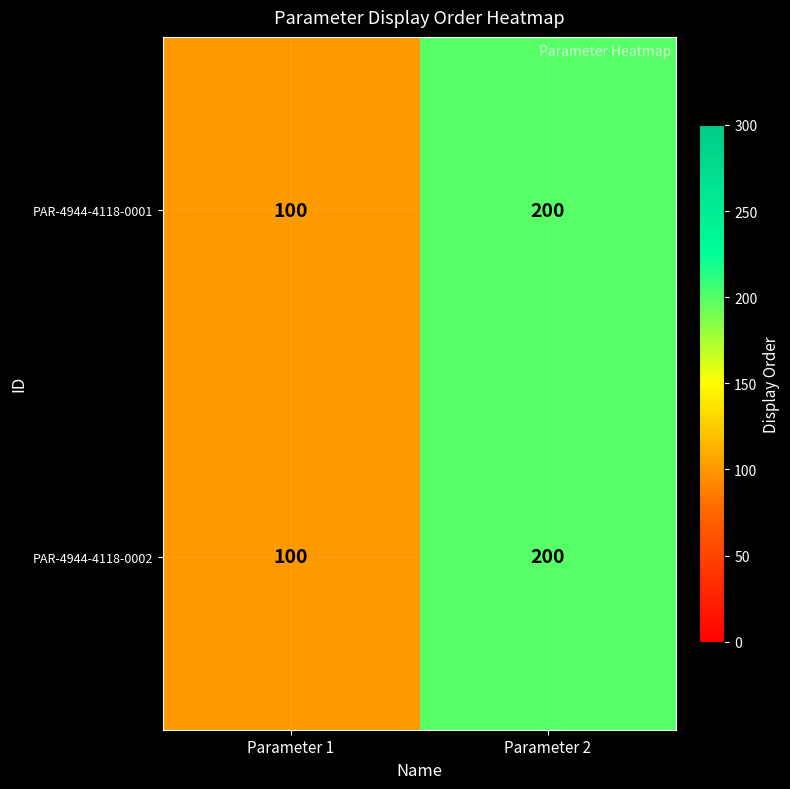

The PAR-4944-4118-0001 series shows 166 at Parameter 1. True or false?

False